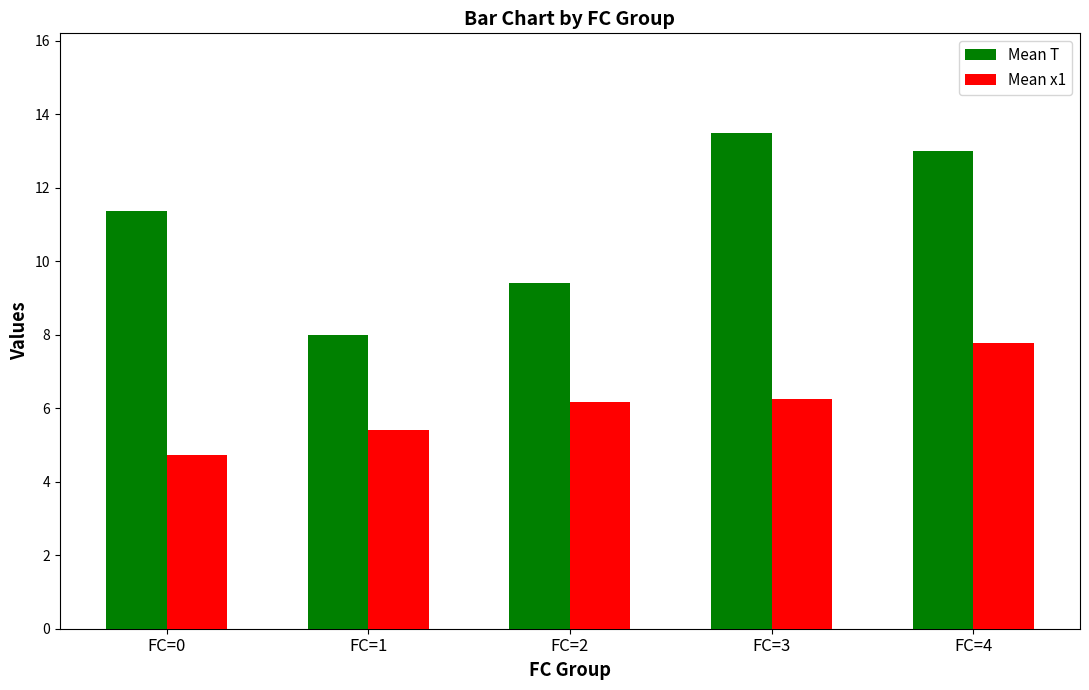

What is the average value of the Mean x1 series?

6.1